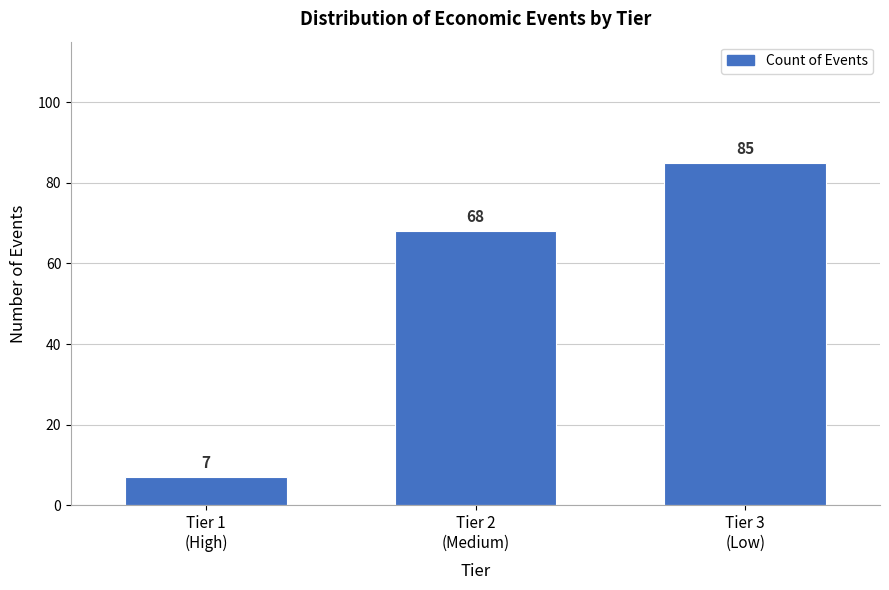

Reading left to right, what are all the values shown in this chart?

7	68	85